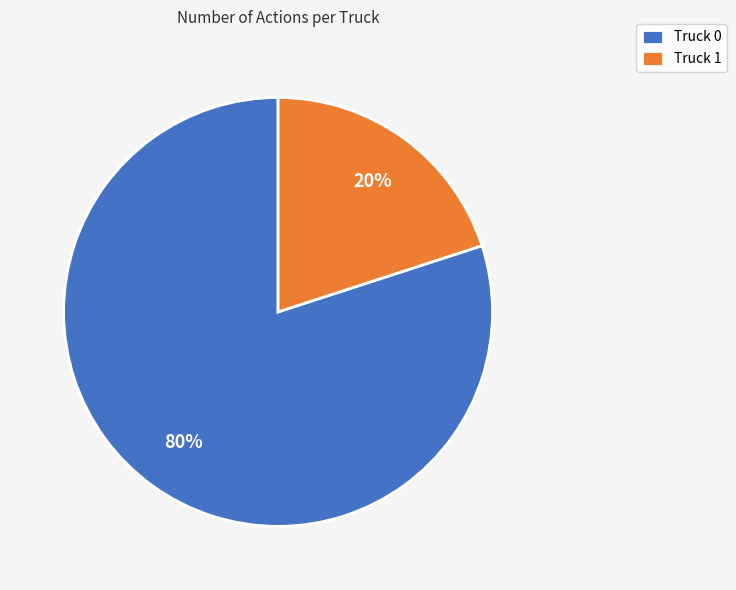

Is there a majority slice in this chart?

Yes